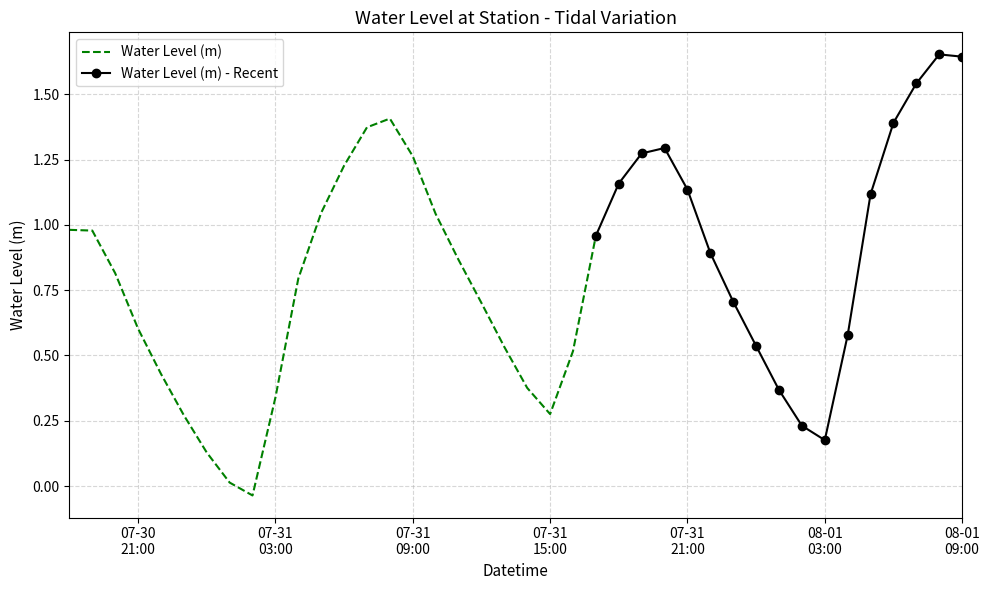

What is the sum of all values?

32.6